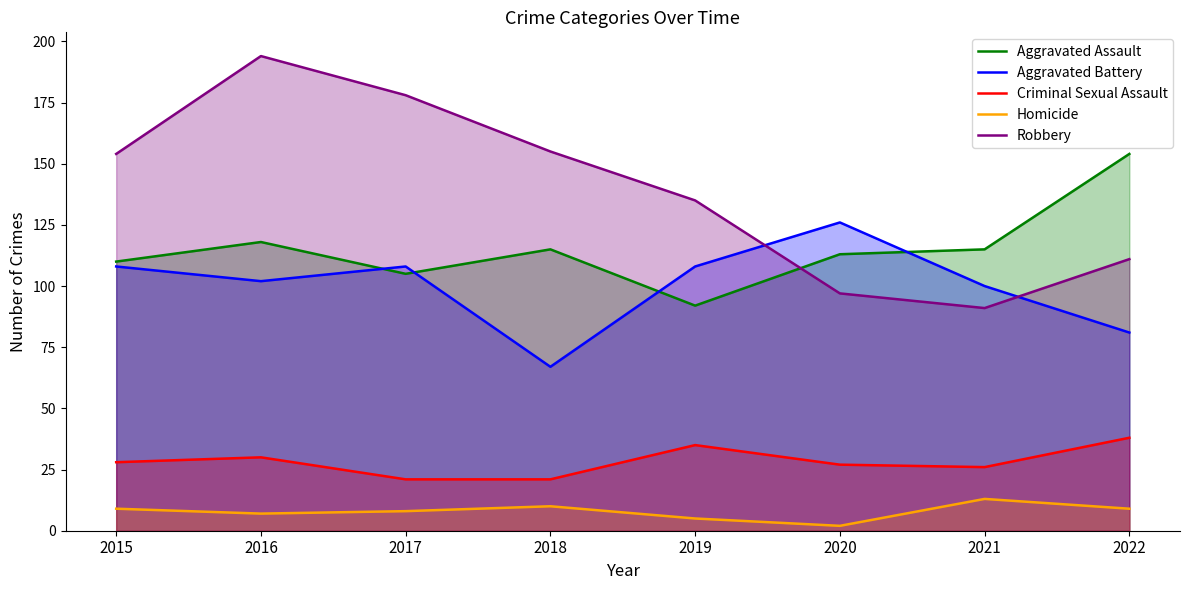

At which label does Aggravated Battery reach its peak?

2020